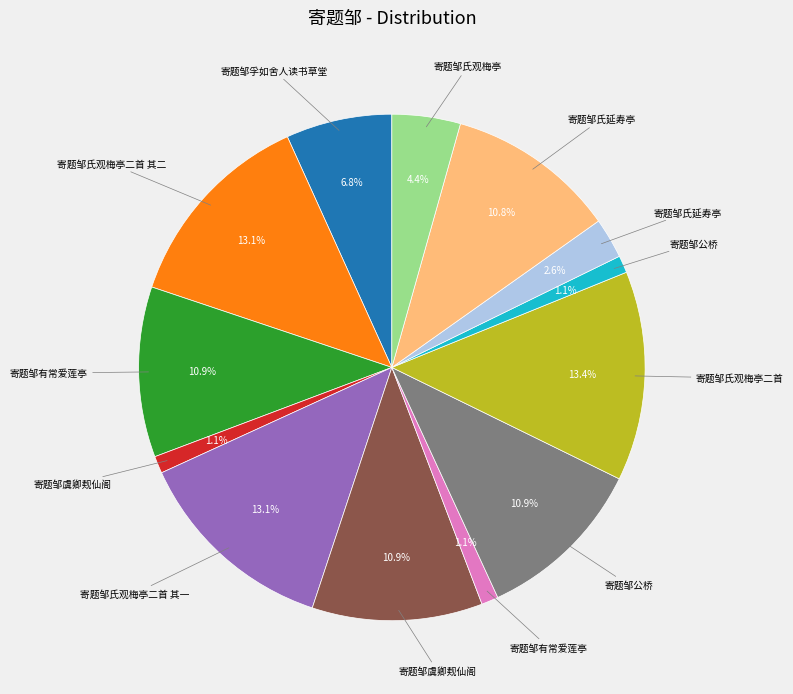

Is there any slice that represents more than half of the pie?

No